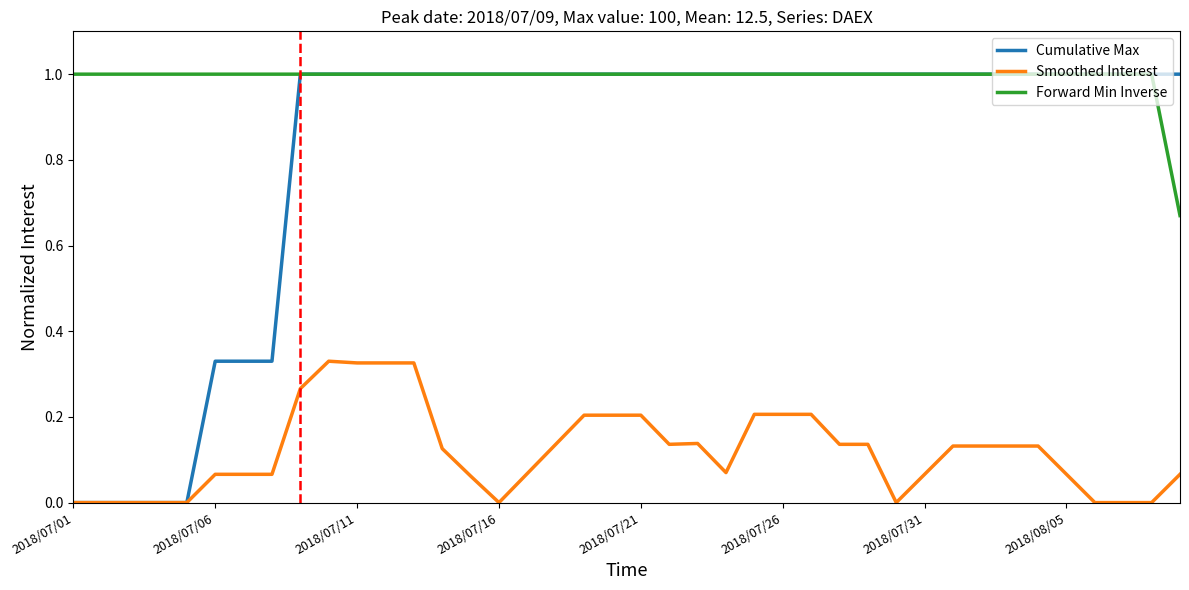

What is the maximum value shown in the chart?

1.0